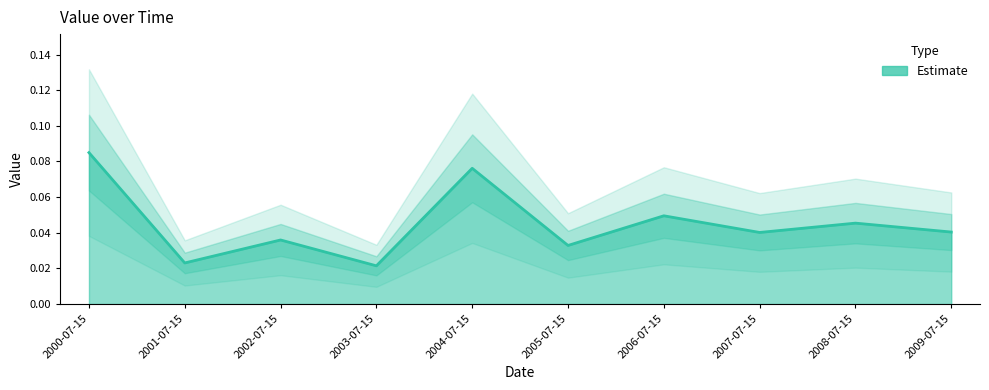

List the labels in order of value, largest first.

2000-07-15, 2004-07-15, 2006-07-15, 2008-07-15, 2009-07-15, 2007-07-15, 2002-07-15, 2005-07-15, 2001-07-15, 2003-07-15